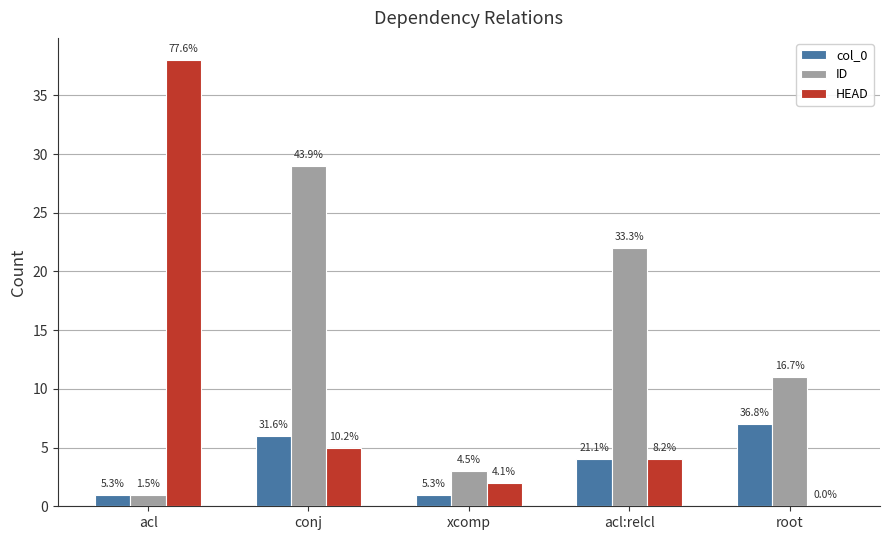

At which category does the chart reach its peak across all series?

acl